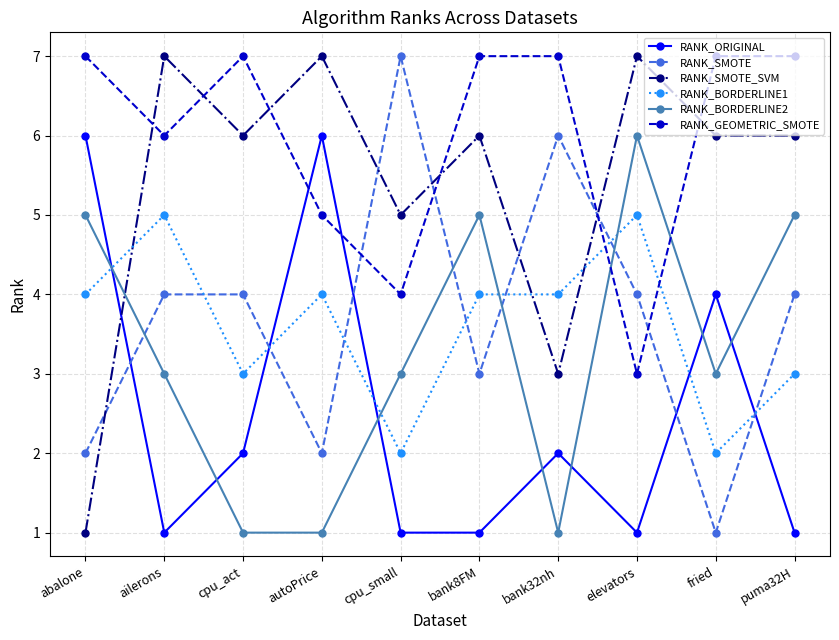

How many series are shown in this chart?

6